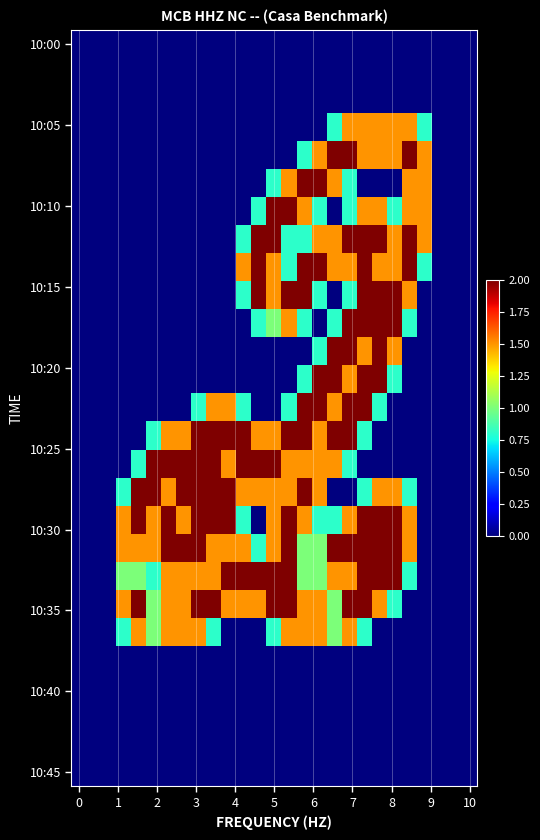

At which category does the chart reach its peak across all series?

17